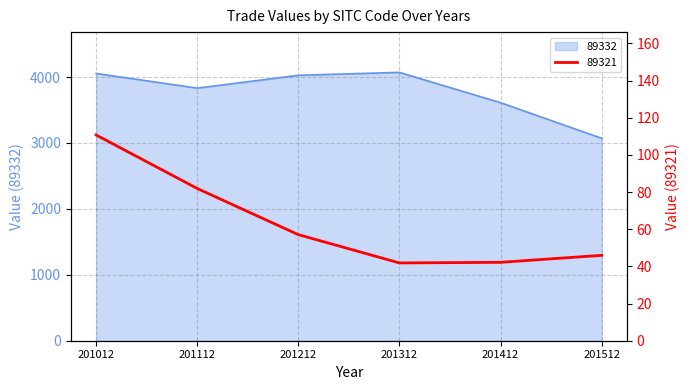

How many data points in 89332 are above 4025?

3